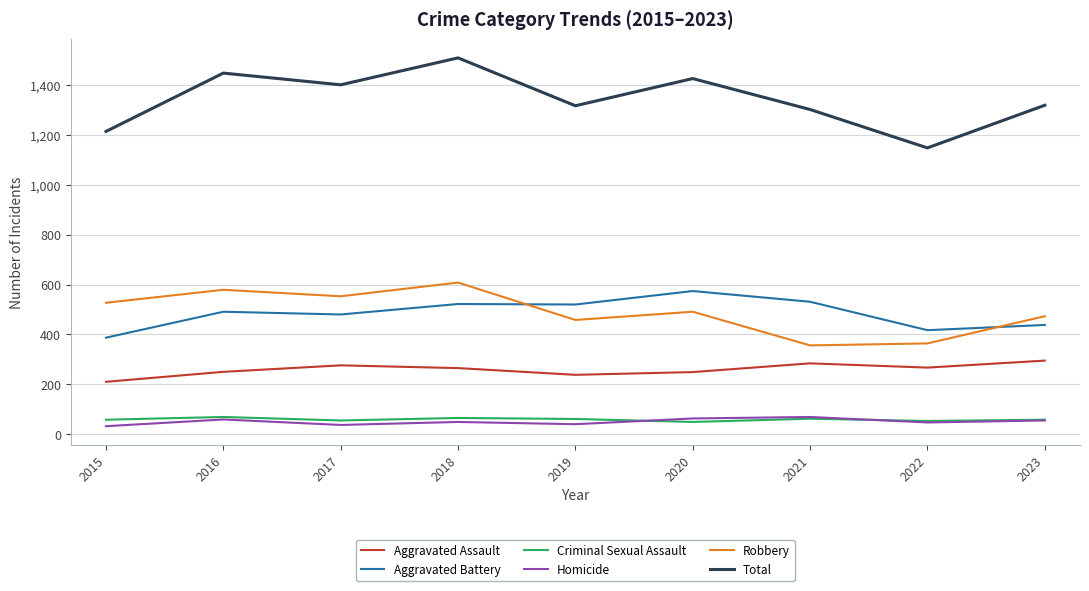

Read the Homicide value at 2021, to the nearest 10.

70